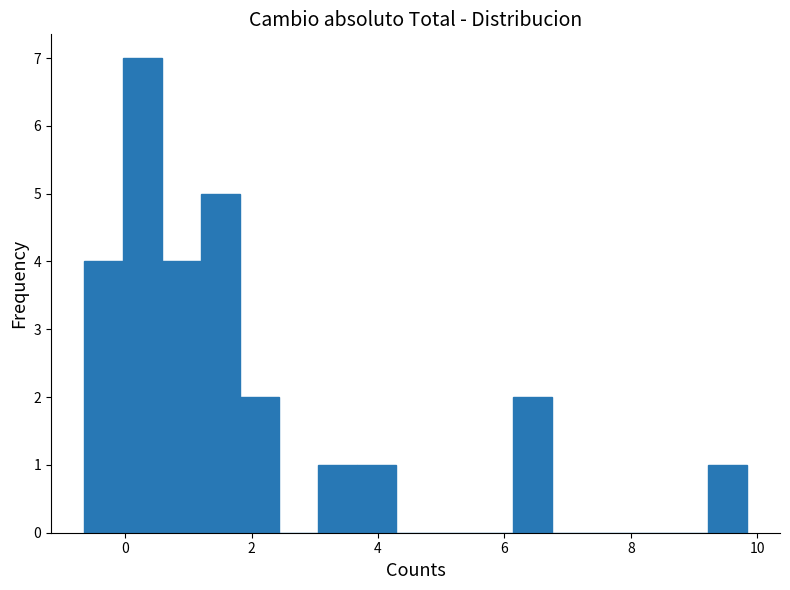

Read against the x-axis, roughly where is the centre of the tallest bar?

0.2